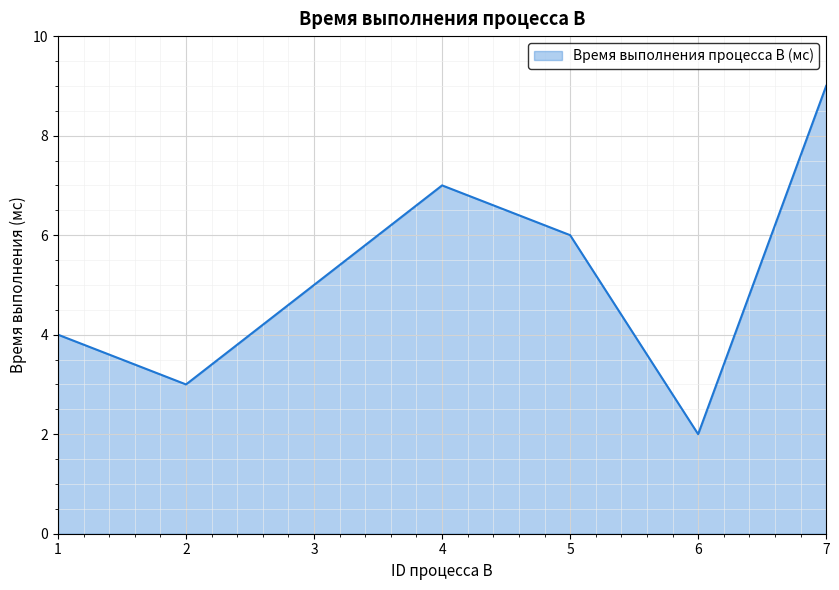

Is it true that the value at 6 is 2?

True